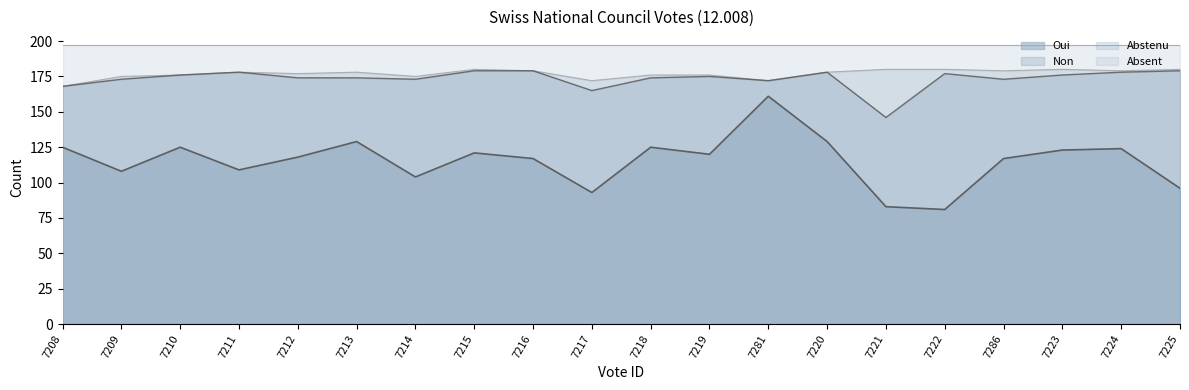

True or false: Absent and Oui intersect in this chart.

False